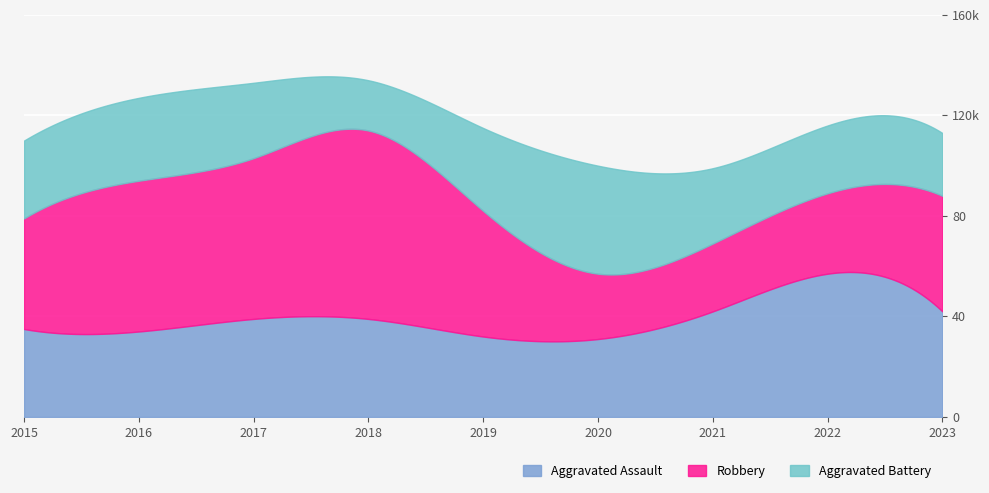

What is the value of the Aggravated Battery point at the 2nd from the left?

33